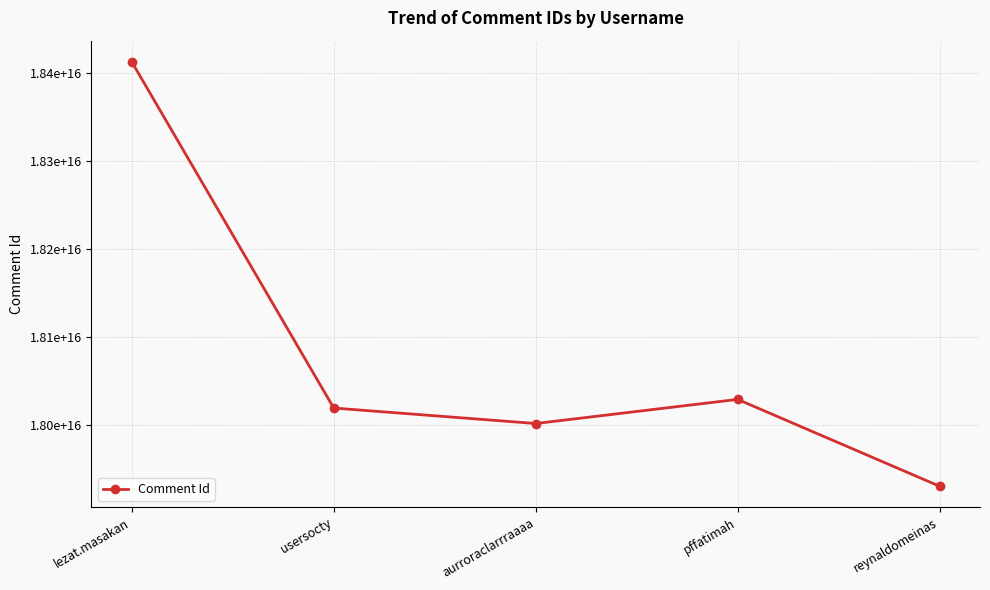

How many lines are shown in the chart?

1